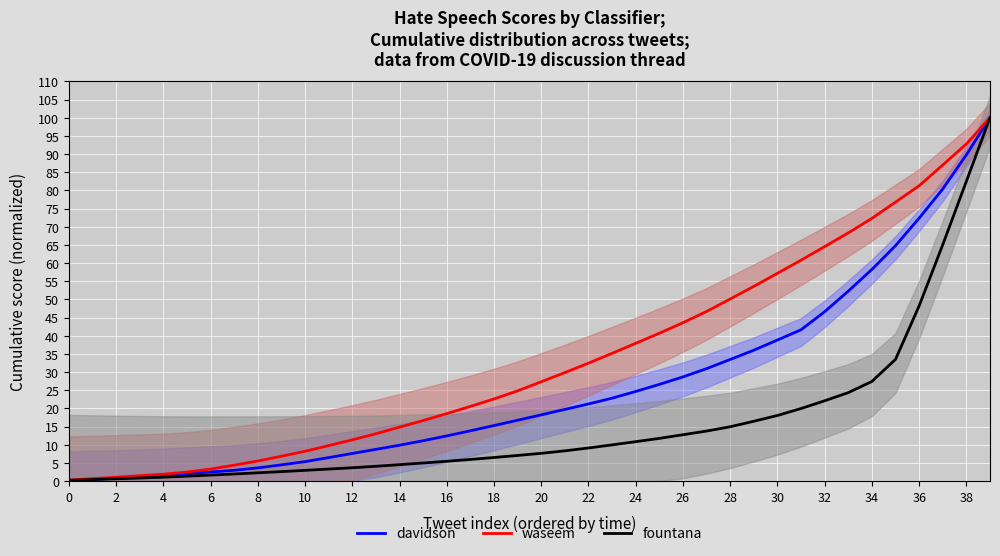

What is the value of the fountana point at the 34th from the left?

24.3